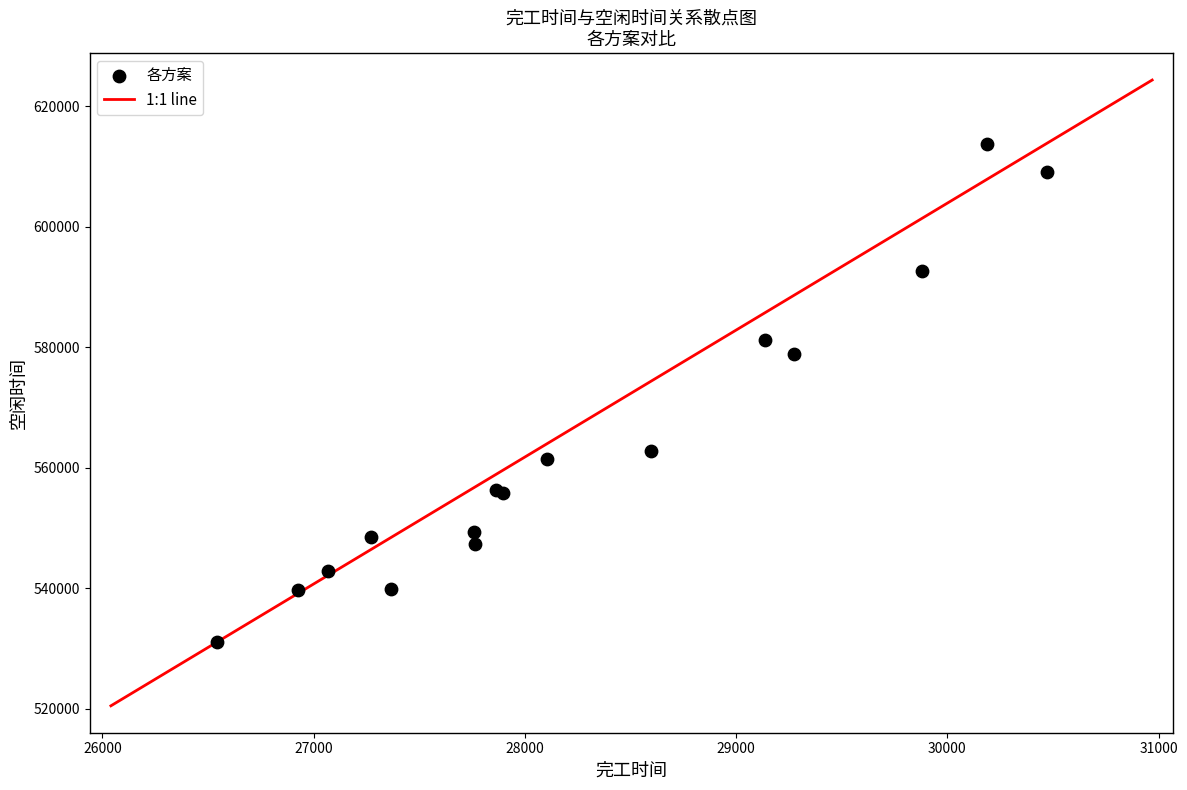

What Y value in the scatter plot is closest to 572456?

578957.5